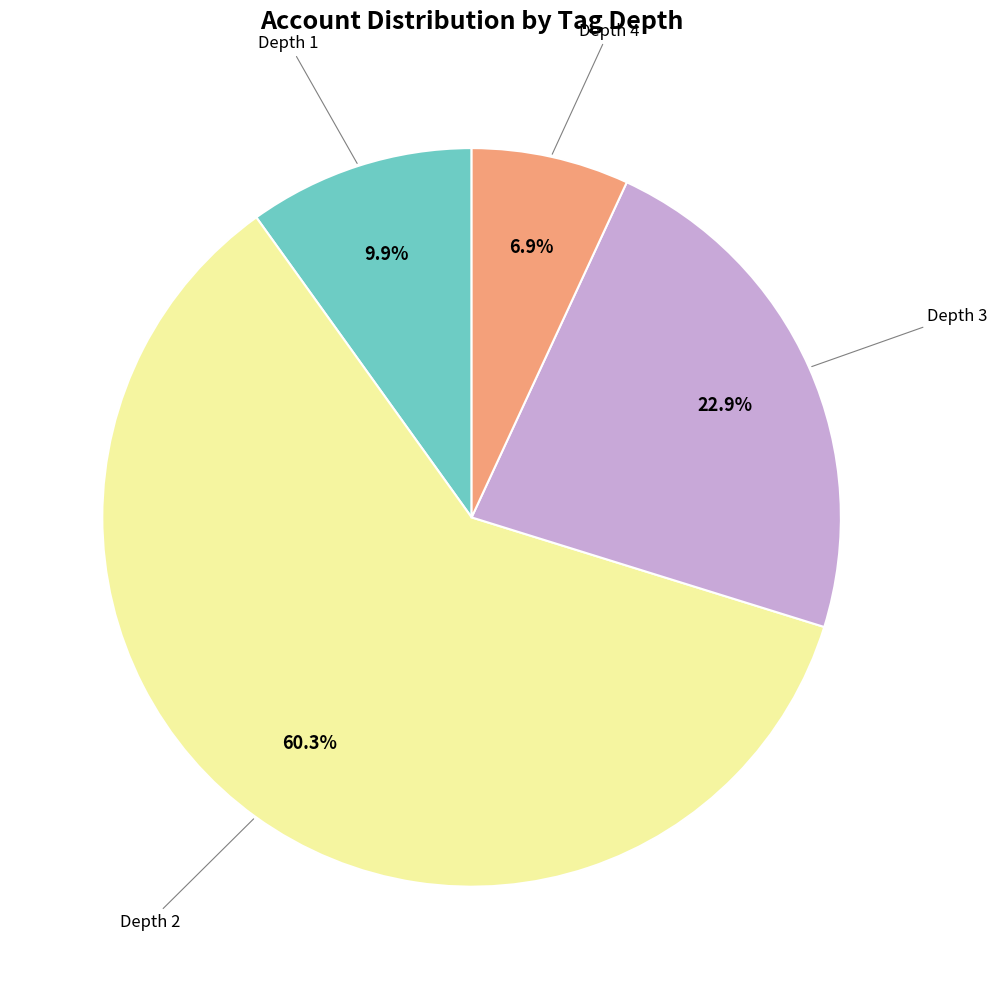

Is there any slice that represents more than half of the pie?

Yes